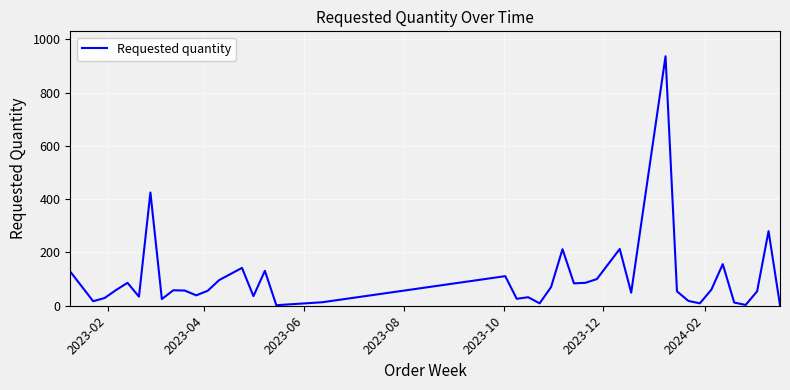

What is the difference between the maximum and minimum values?

934